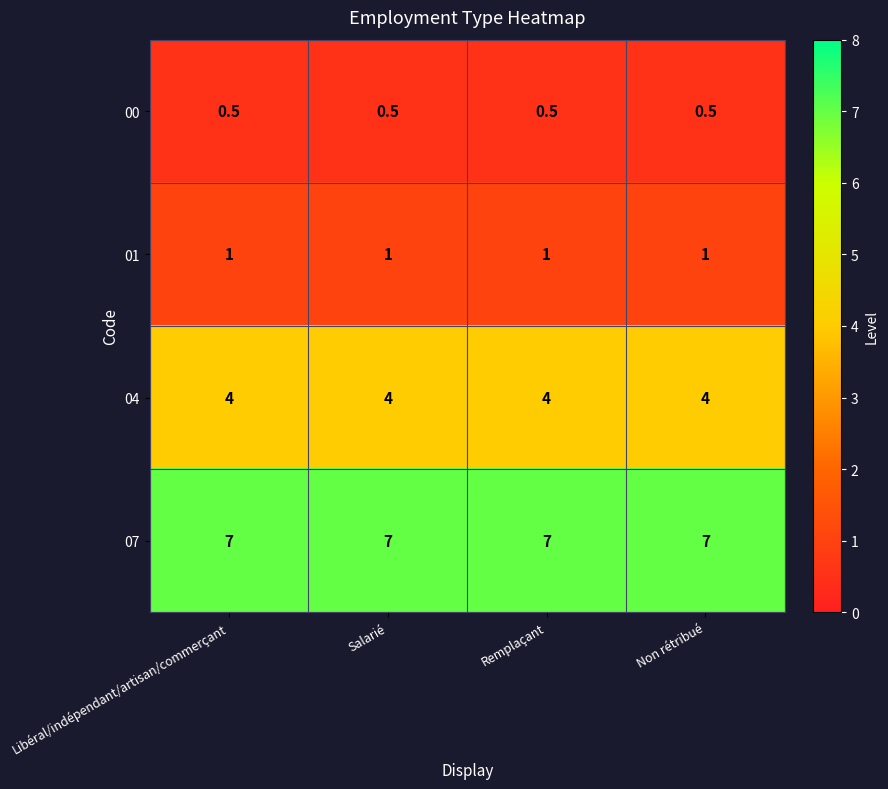

Which series has the largest total across all categories?

07